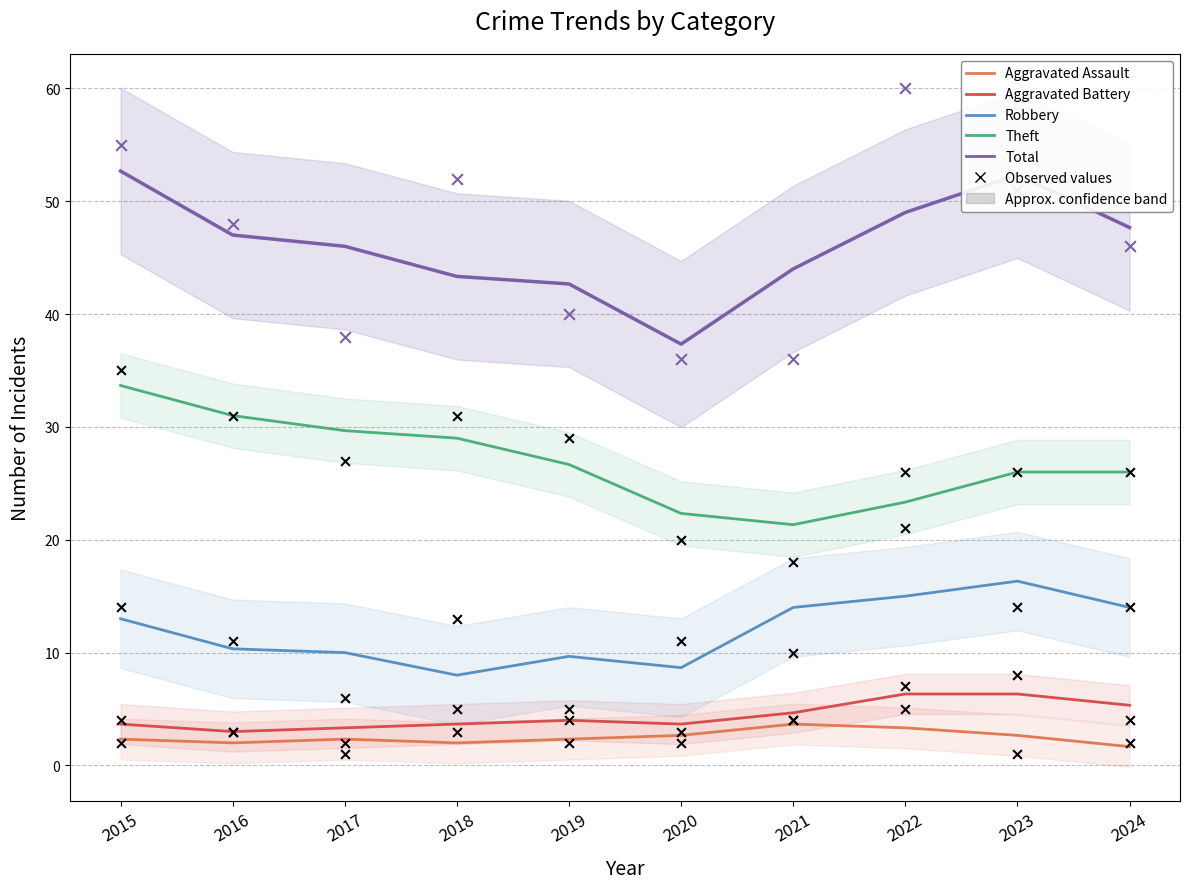

What is the total value across all series at 2021?

72